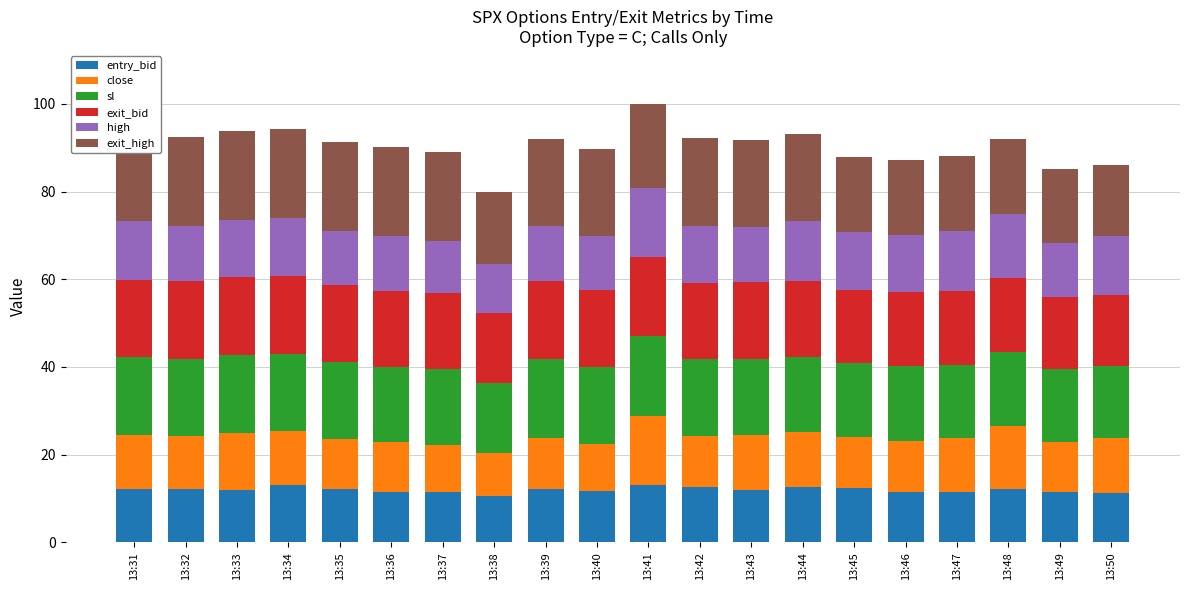

How many values in the entry_bid series are below 12?

10